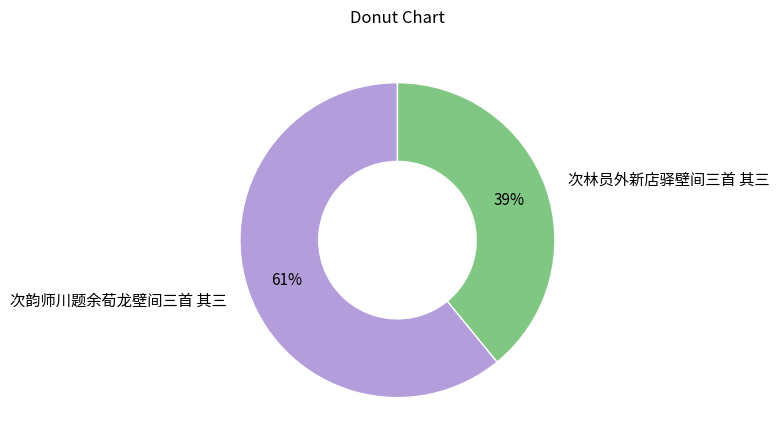

How many segments does this pie chart have?

2